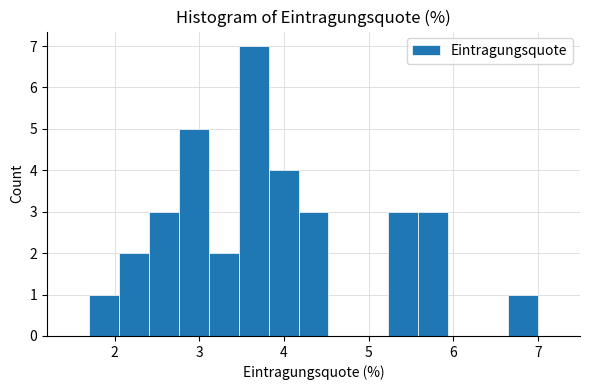

Read against the x-axis, roughly where is the centre of the tallest bar?

3.6